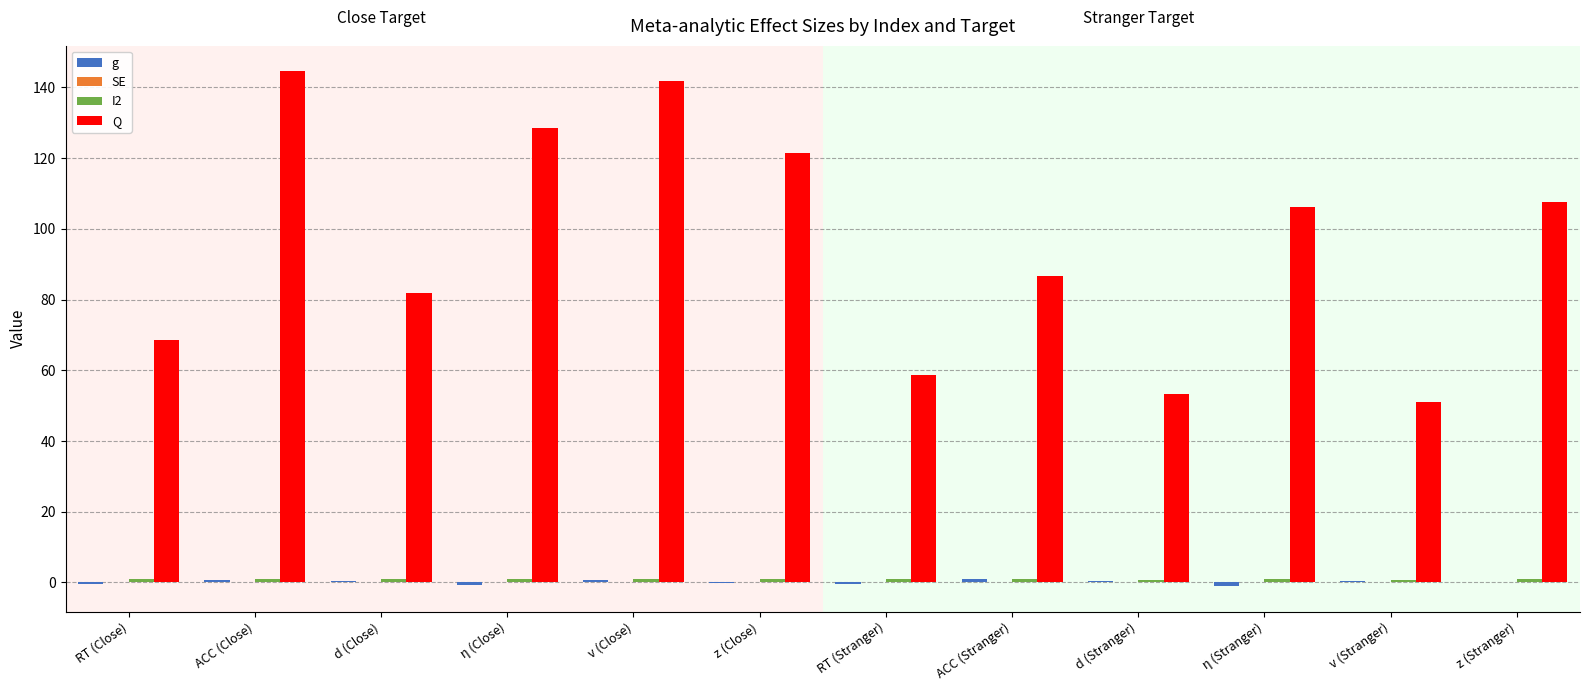

The value of Q at RT (Close) is 68.7. True or false?

True